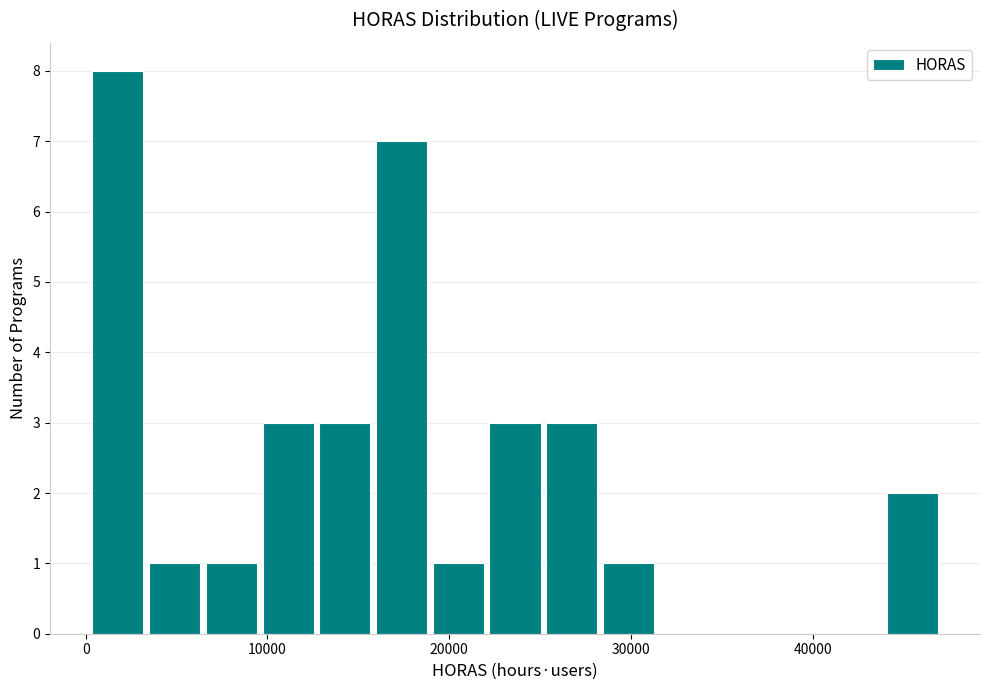

Around what value on the x-axis is the tallest bar? Give the approximate position of its centre, as read against the axis.

2000